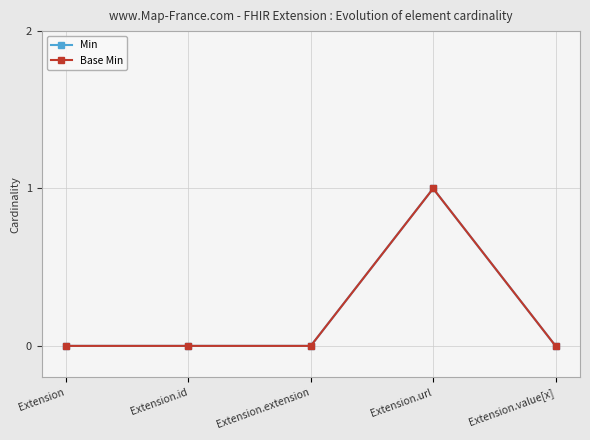

The Base Min series shows 0 at Extension. True or false?

True